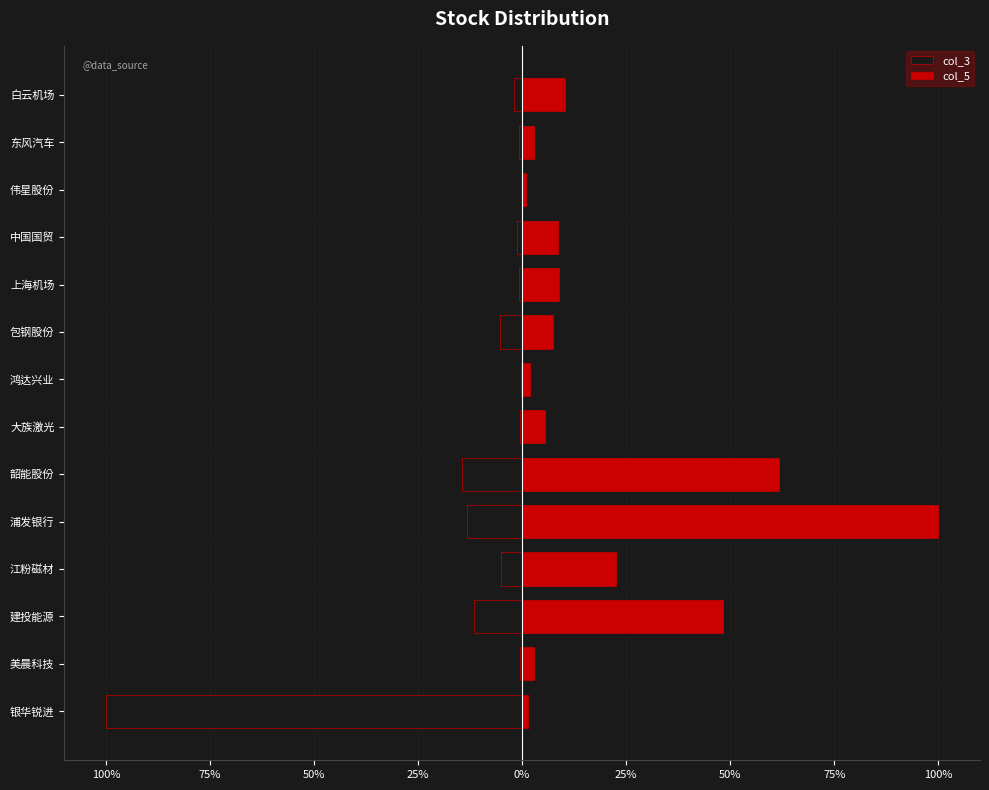

What is the sum of all col_3 values?

-155.6